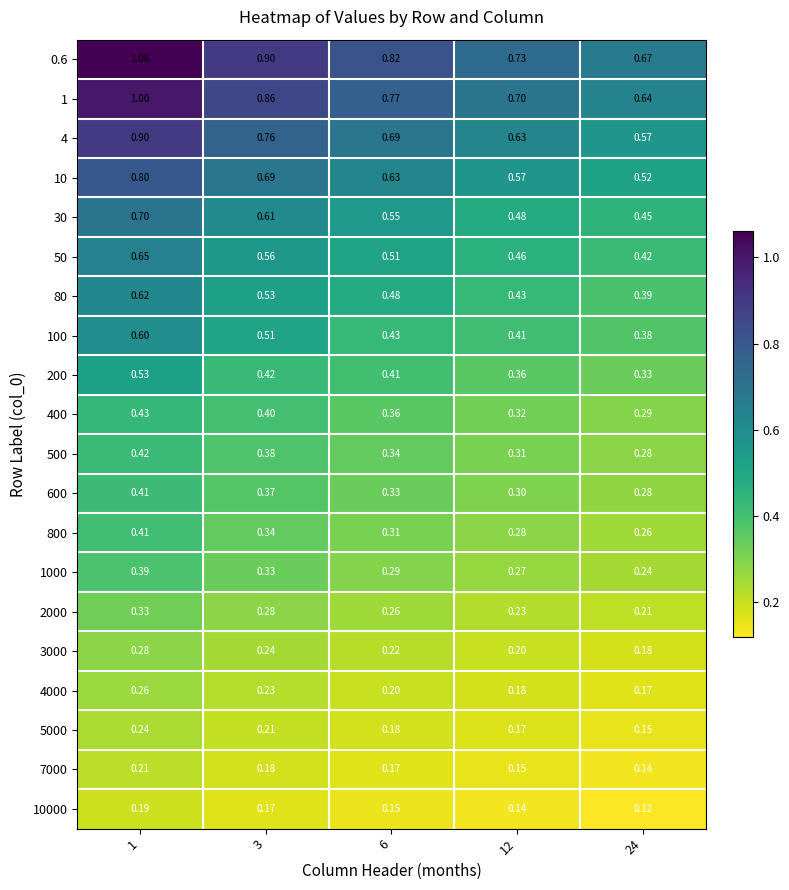

Is the value of 30 at 1 greater than the value of 7000 at 6?

Yes